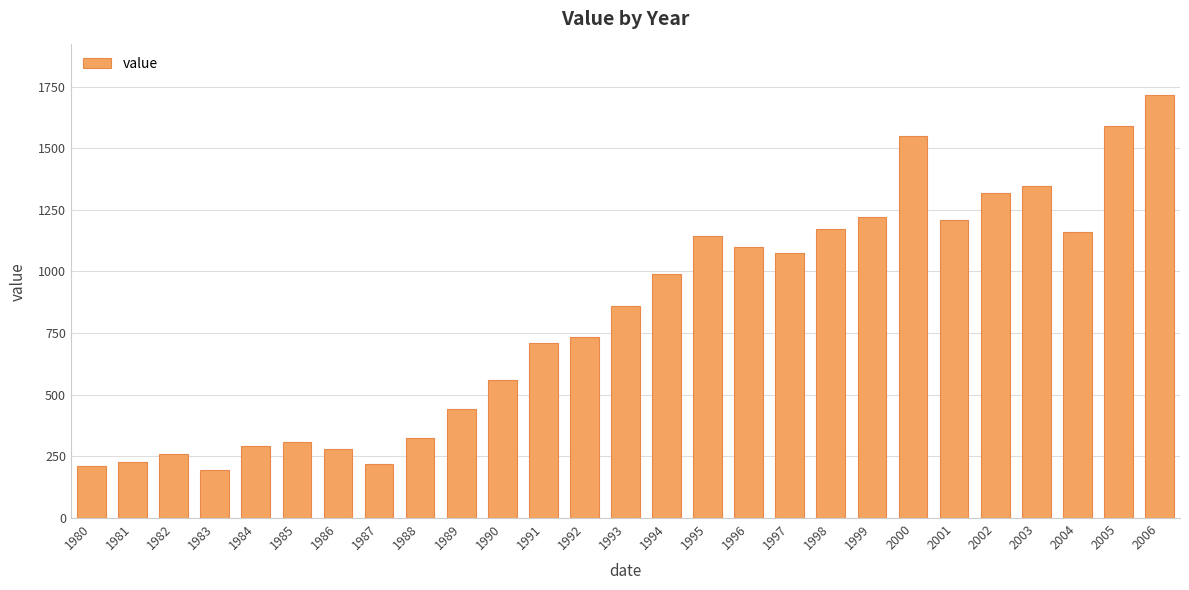

Is it true that the value at 1981 is 50?

False